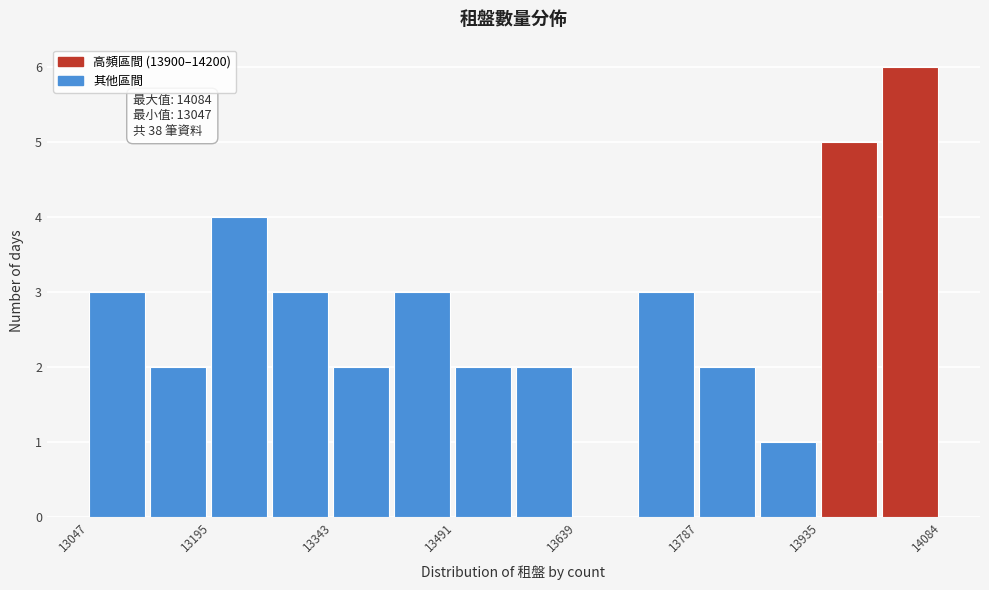

Around what value on the x-axis is the tallest bar? Give the approximate position of its centre, as read against the axis.

14040